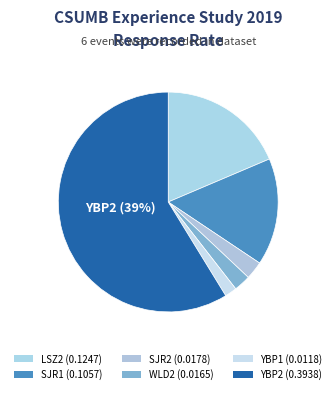

How many slices are in this pie chart?

6